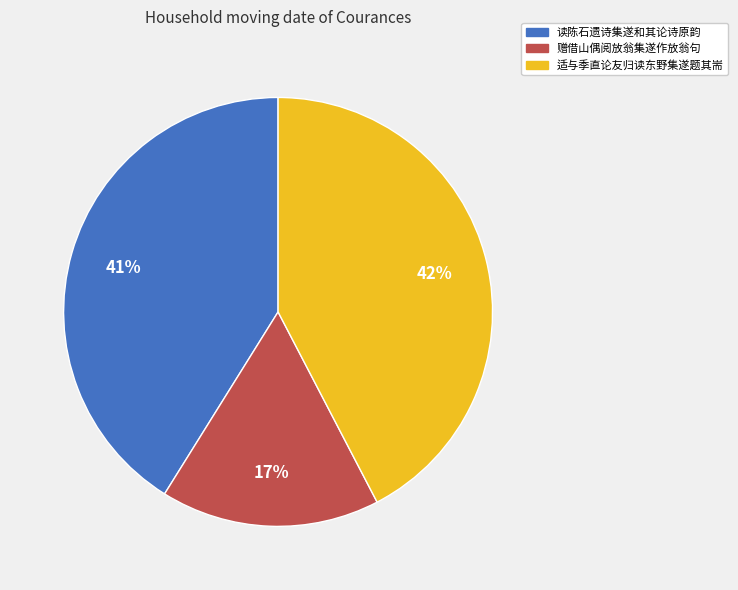

To the nearest percent, what portion does 读陈石遗诗集遂和其论诗原韵 represent?

41%